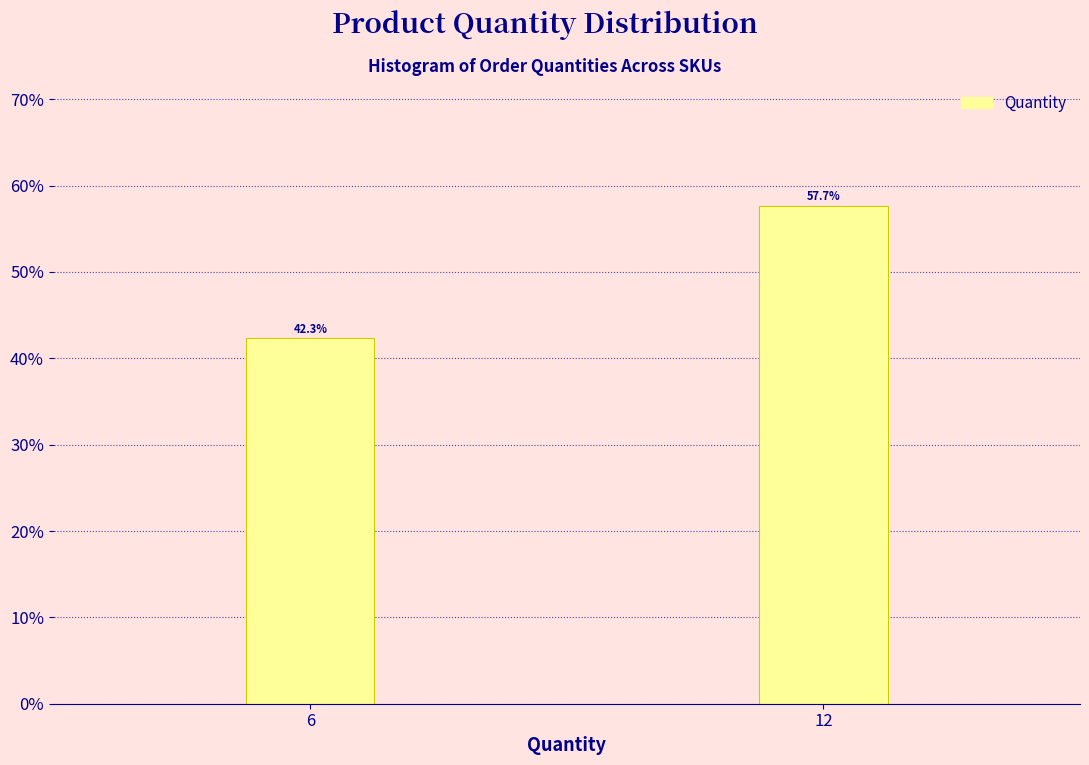

Reading right to left, extract all data points from this chart.

57.7	42.3